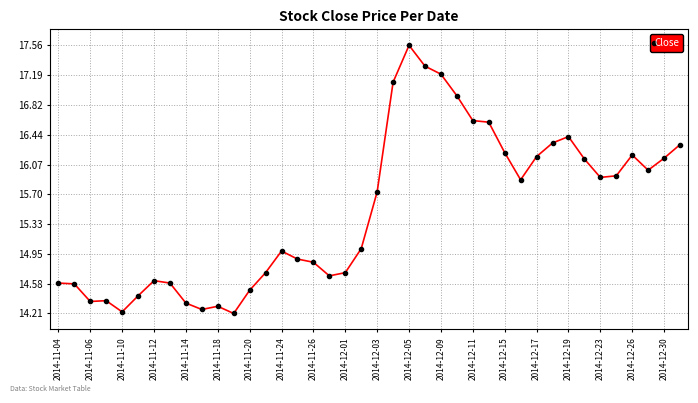

What is the minimum value shown in the chart?

14.2